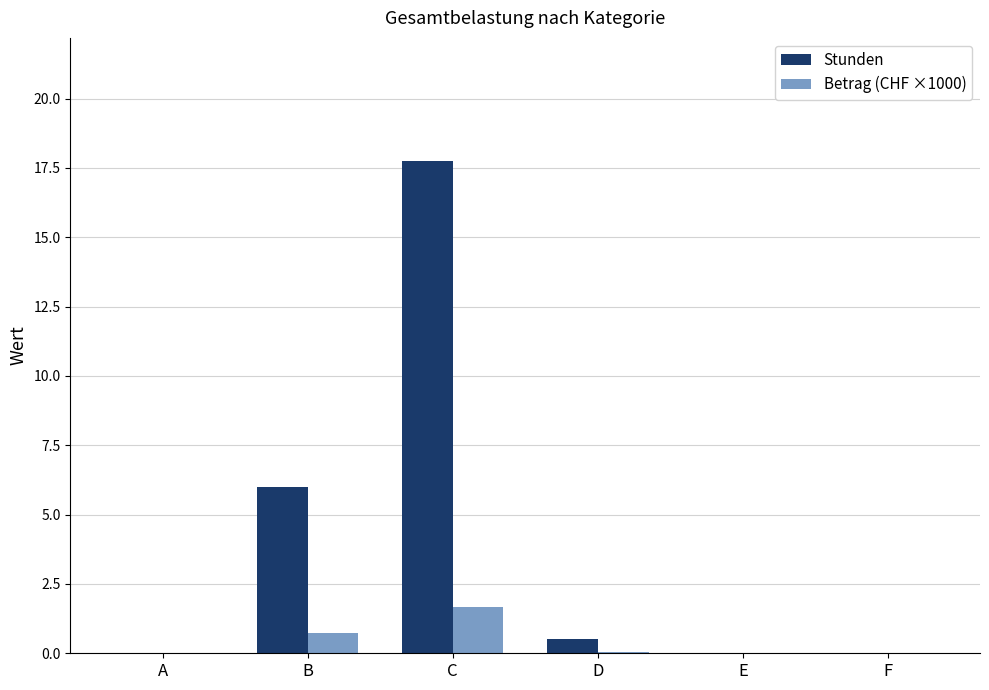

What is the maximum value shown in the chart?

17.8